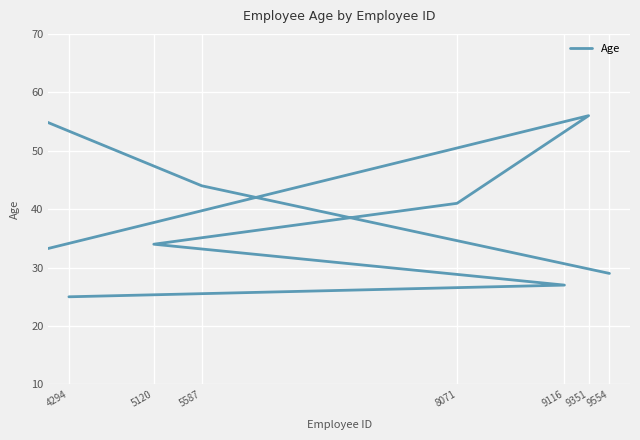

How many points are higher than both their immediate neighbors (excluding endpoints)?

2